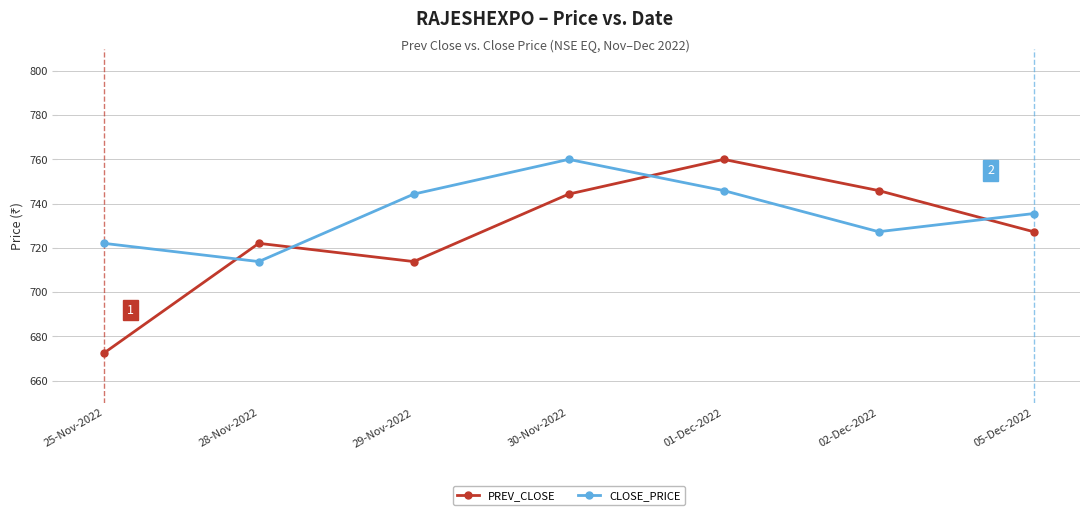

At which category does PREV_CLOSE reach its first local peak?

28-Nov-2022